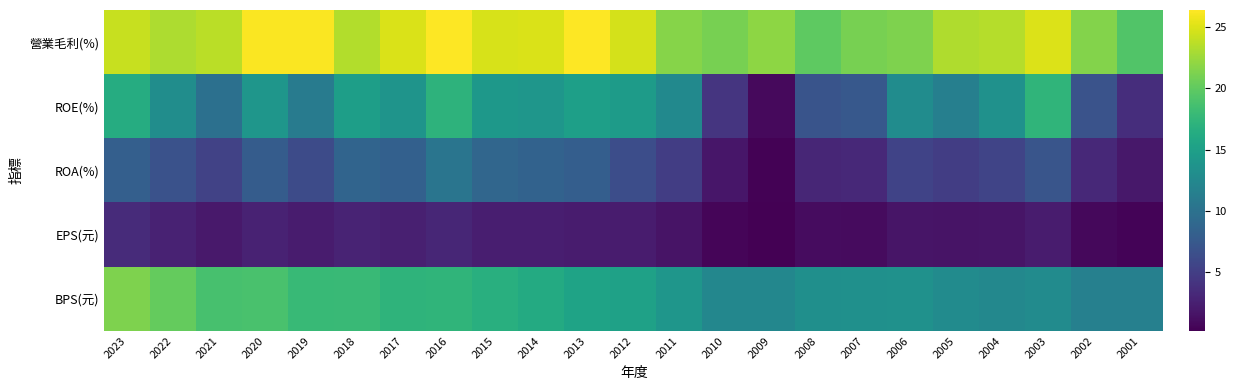

Reading right to left, what are all the values shown in this chart?

營業毛利(%): 2001=19.3	2002=21.5	2003=25.0	2004=23.5	2005=23.3	2006=21.3	2007=21.0	2008=19.9	2009=21.9	2010=21.0	2011=21.6	2012=24.7	2013=26.3	2014=24.9	2015=24.8	2016=26.4	2017=24.9	2018=23.4	2019=26.2	2020=26.2	2021=23.7	2022=23.2	2023=24.2
ROE(%): 2001=3.6	2002=6.9	2003=17.3	2004=13.4	2005=11.5	2006=12.9	2007=7.5	2008=7.0	2009=0.9	2010=4.3	2011=12.6	2012=14.6	2013=15.0	2014=14.0	2015=14.2	2016=17.1	2017=13.8	2018=14.9	2019=11.1	2020=14.0	2021=9.8	2022=13.0	2023=16.4
ROA(%): 2001=1.9	2002=3.2	2003=7.1	2004=5.6	2005=4.9	2006=5.5	2007=3.2	2008=3.0	2009=0.4	2010=1.8	2011=4.9	2012=6.4	2013=8.0	2014=8.5	2015=8.8	2016=10.4	2017=8.2	2018=8.6	2019=6.2	2020=7.8	2021=5.4	2022=6.8	2023=8.1
EPS(元): 2001=0.5	2002=0.8	2003=2.1	2004=1.6	2005=1.5	2006=1.7	2007=1.0	2008=1.1	2009=0.2	2010=0.5	2011=1.6	2012=2.1	2013=2.1	2014=2.3	2015=2.4	2016=3.0	2017=2.5	2018=2.8	2019=2.1	2020=2.7	2021=2.0	2022=2.7	2023=3.4
BPS(元): 2001=11.6	2002=11.6	2003=12.8	2004=12.4	2005=12.8	2006=13.5	2007=13.3	2008=13.2	2009=12.3	2010=12.3	2011=13.9	2012=15.2	2013=15.4	2014=16.3	2015=16.7	2016=17.3	2017=17.3	2018=18.0	2019=17.8	2020=18.9	2021=18.8	2022=20.2	2023=21.4